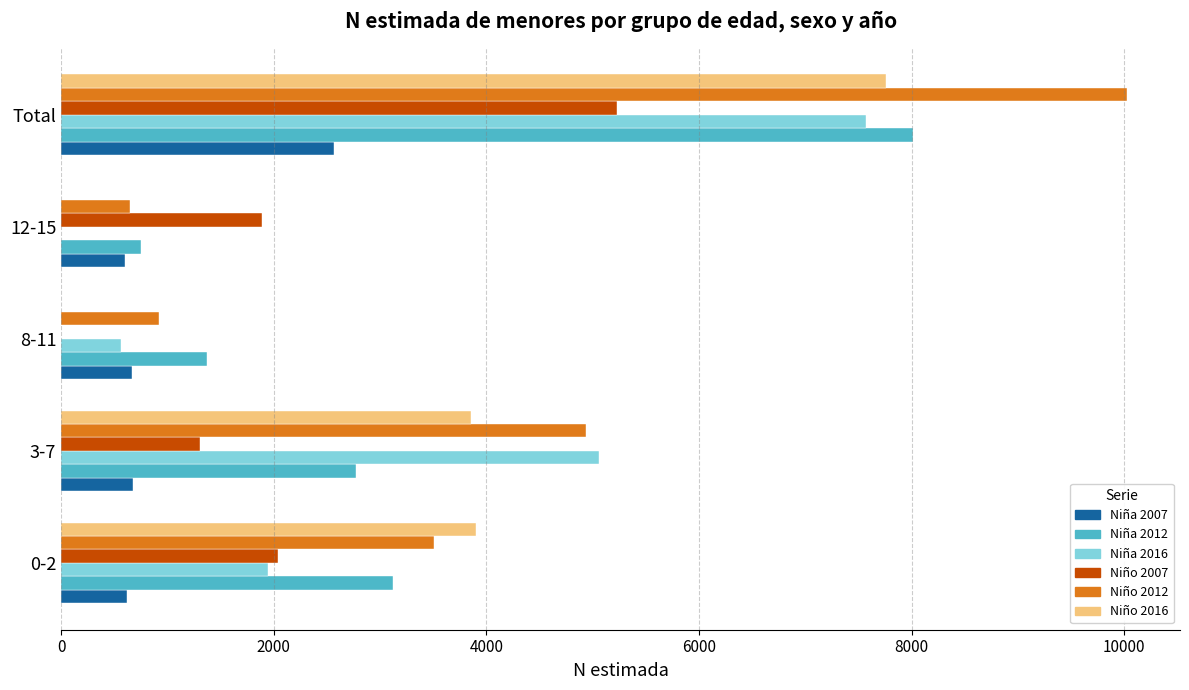

What is the greatest value displayed?

10024